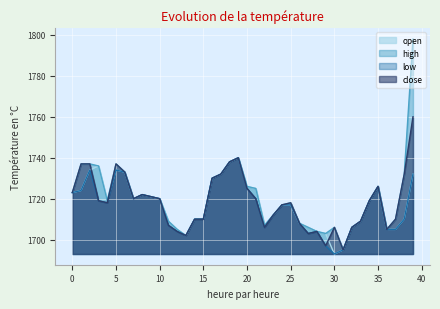

What is the spread (max minus min) of values at 22?

1